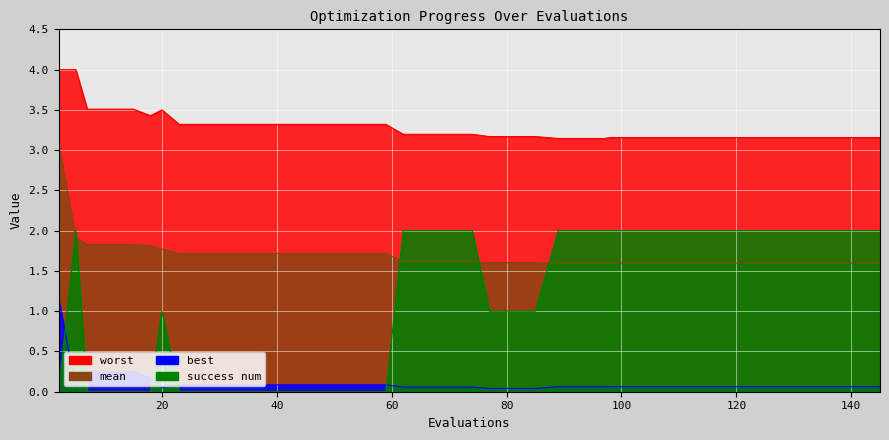

Reading left to right, what are all the values shown in this chart?

mean: 2=3.1	5=1.9	7=1.8	11=1.8	15=1.8	18=1.8	20=1.8	23=1.7	27=1.7	31=1.7	35=1.7	39=1.7	43=1.7	47=1.7	51=1.7	55=1.7	59=1.7	62=1.6	66=1.6	70=1.6	74=1.6	77=1.6	81=1.6	85=1.6	89=1.6	93=1.6	97=1.6	98=1.6	102=1.6	106=1.6	110=1.6	114=1.6	118=1.6	122=1.6	126=1.6	130=1.6	134=1.6	138=1.6	142=1.6	145=1.6
best: 2=1.2	5=0.1	7=0.3	11=0.3	15=0.3	18=0.2	20=0.1	23=0.1	27=0.1	31=0.1	35=0.1	39=0.1	43=0.1	47=0.1	51=0.1	55=0.1	59=0.1	62=0.1	66=0.1	70=0.1	74=0.1	77=0.0	81=0.0	85=0.0	89=0.1	93=0.1	97=0.1	98=0.1	102=0.1	106=0.1	110=0.1	114=0.1	118=0.1	122=0.1	126=0.1	130=0.1	134=0.1	138=0.1	142=0.1	145=0.1
worst: 2=4.0	5=4.0	7=3.5	11=3.5	15=3.5	18=3.4	20=3.5	23=3.3	27=3.3	31=3.3	35=3.3	39=3.3	43=3.3	47=3.3	51=3.3	55=3.3	59=3.3	62=3.2	66=3.2	70=3.2	74=3.2	77=3.2	81=3.2	85=3.2	89=3.1	93=3.1	97=3.1	98=3.2	102=3.2	106=3.2	110=3.2	114=3.2	118=3.2	122=3.2	126=3.2	130=3.2	134=3.2	138=3.2	142=3.2	145=3.2
success num: 2=0.0	5=2.0	7=0.0	11=0.0	15=0.0	18=0.0	20=1.0	23=0.0	27=0.0	31=0.0	35=0.0	39=0.0	43=0.0	47=0.0	51=0.0	55=0.0	59=0.0	62=2.0	66=2.0	70=2.0	74=2.0	77=1.0	81=1.0	85=1.0	89=2.0	93=2.0	97=2.0	98=2.0	102=2.0	106=2.0	110=2.0	114=2.0	118=2.0	122=2.0	126=2.0	130=2.0	134=2.0	138=2.0	142=2.0	145=2.0